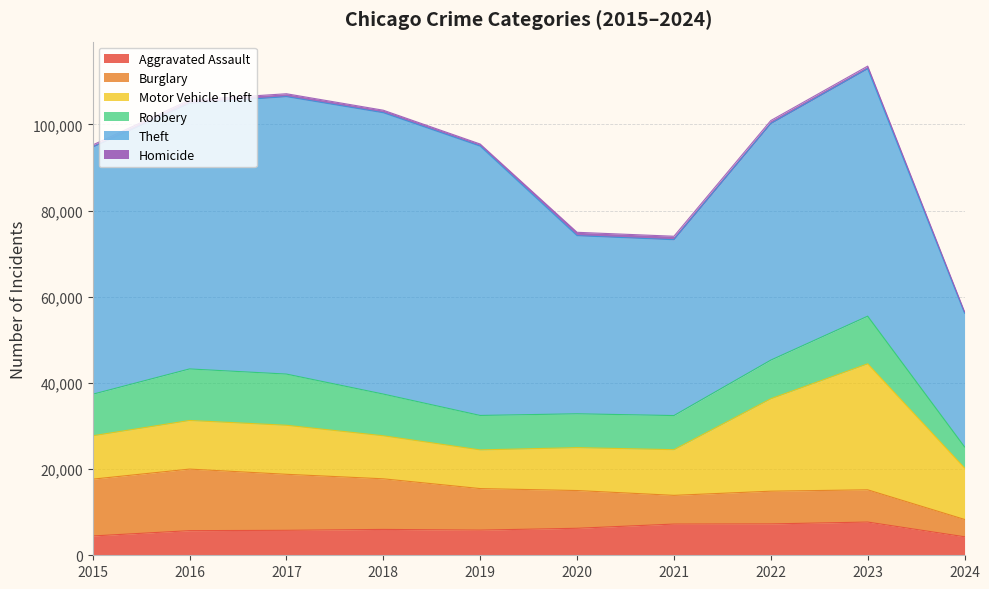

What is the lowest value of the Theft series?

31030